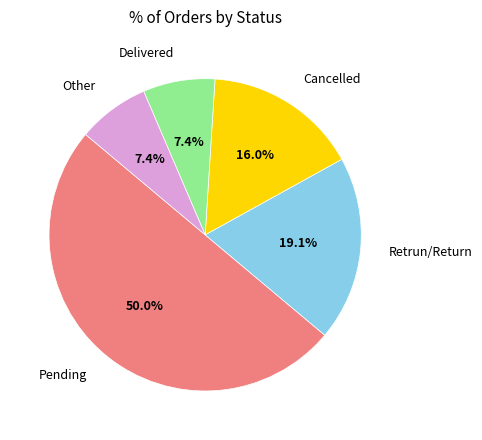

Count the number of slices in the pie.

5